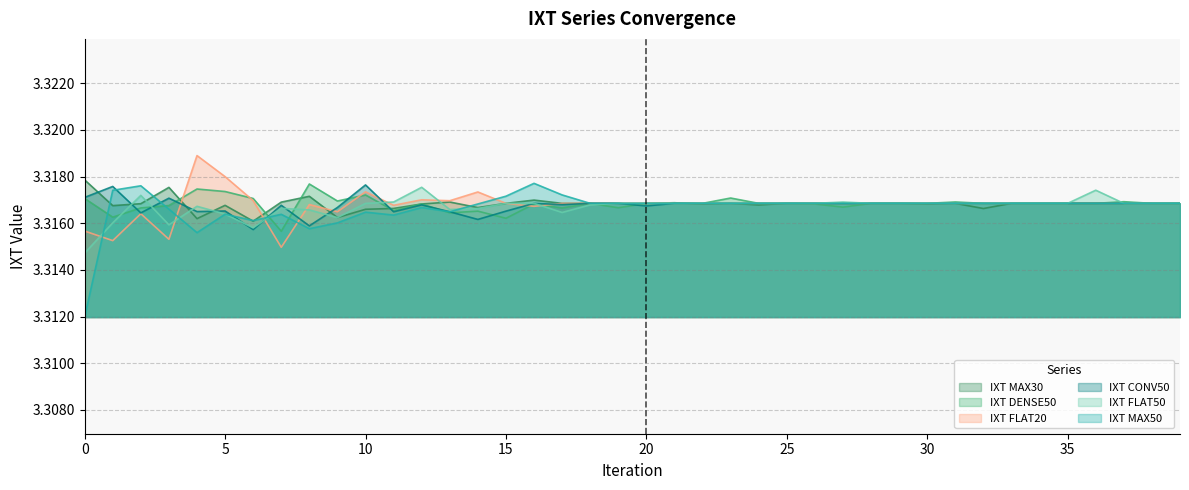

What is the minimum value shown in the chart?

3.3